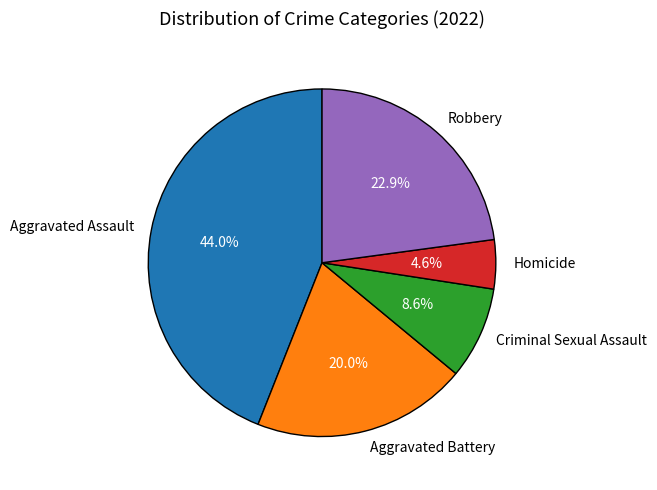

Count the number of slices in the pie.

5